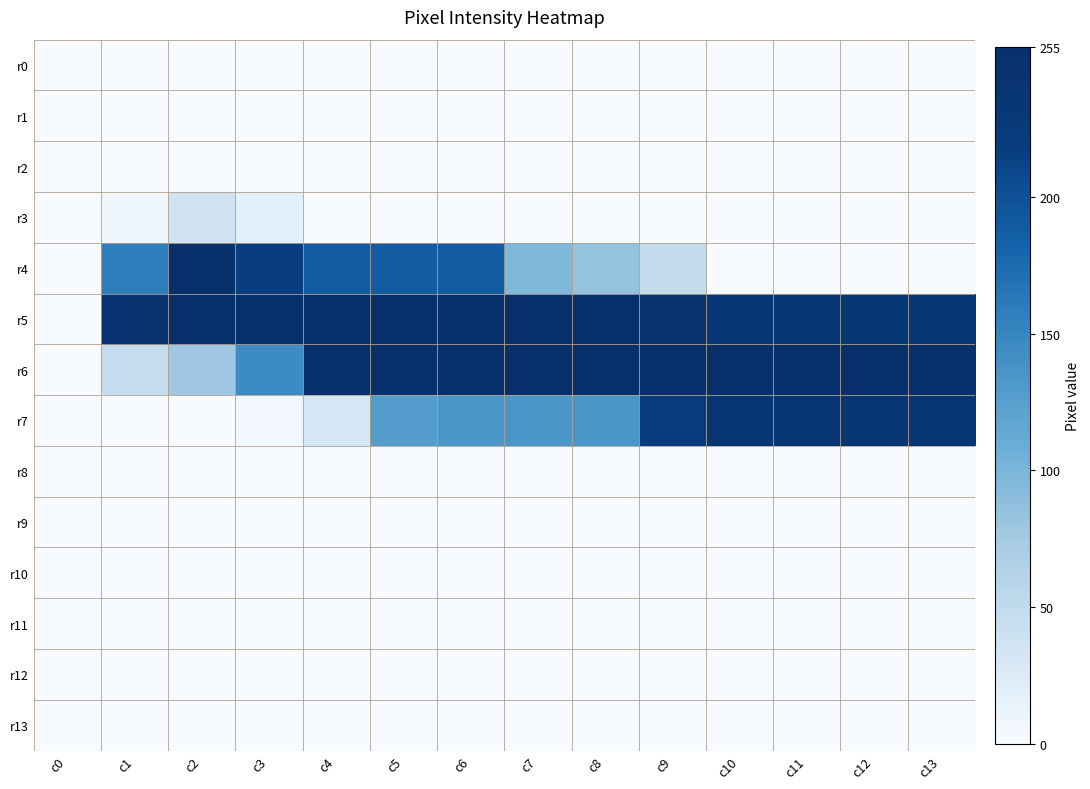

Count the number of categories in the chart.

14